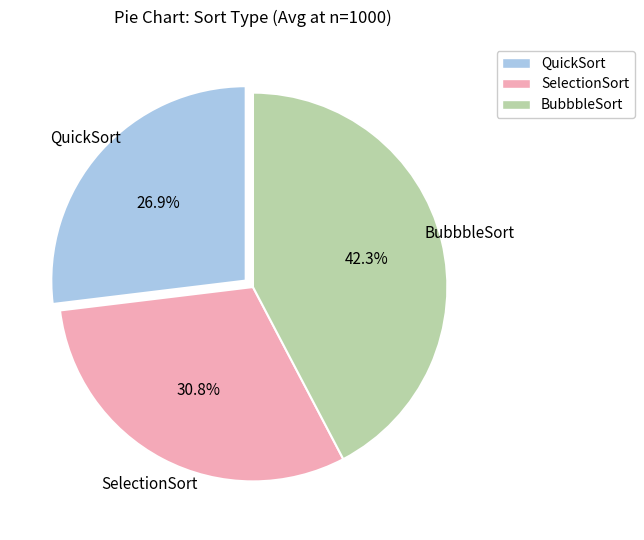

Which category has the biggest portion of the pie?

BubbbleSort